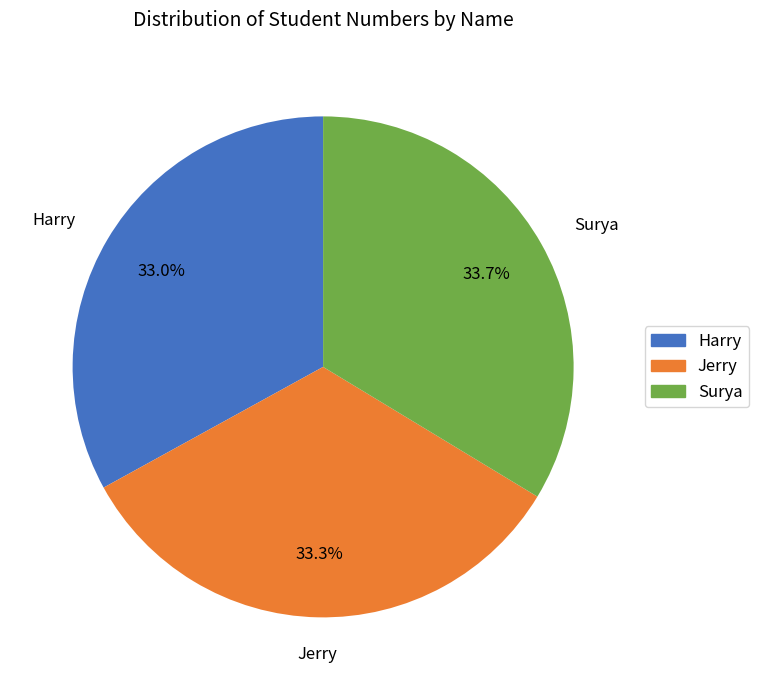

How many segments does this pie chart have?

3